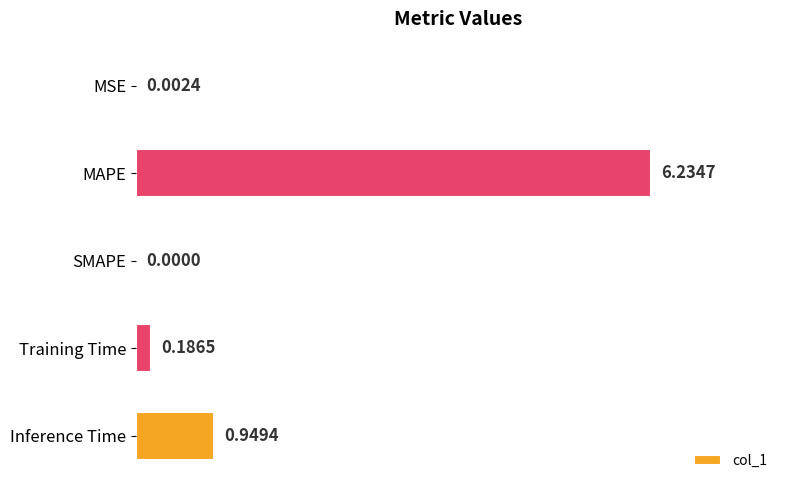

Between MAPE and MSE, which is larger?

MAPE